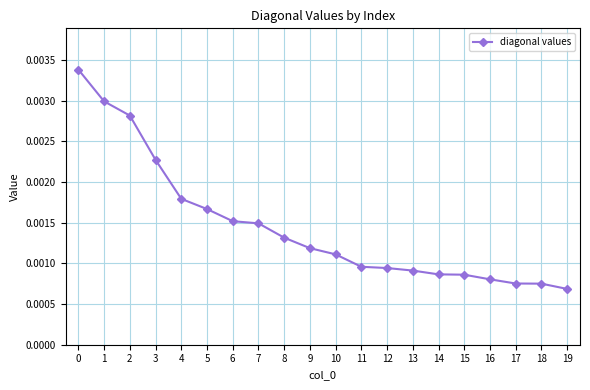

Count the values in the range 0 to 1.

20